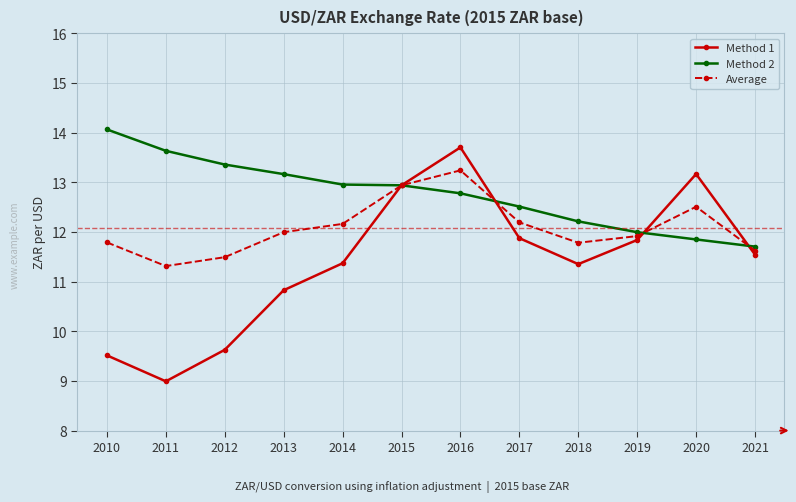

What is the value of the Average point at the 4th from the left?

12.0